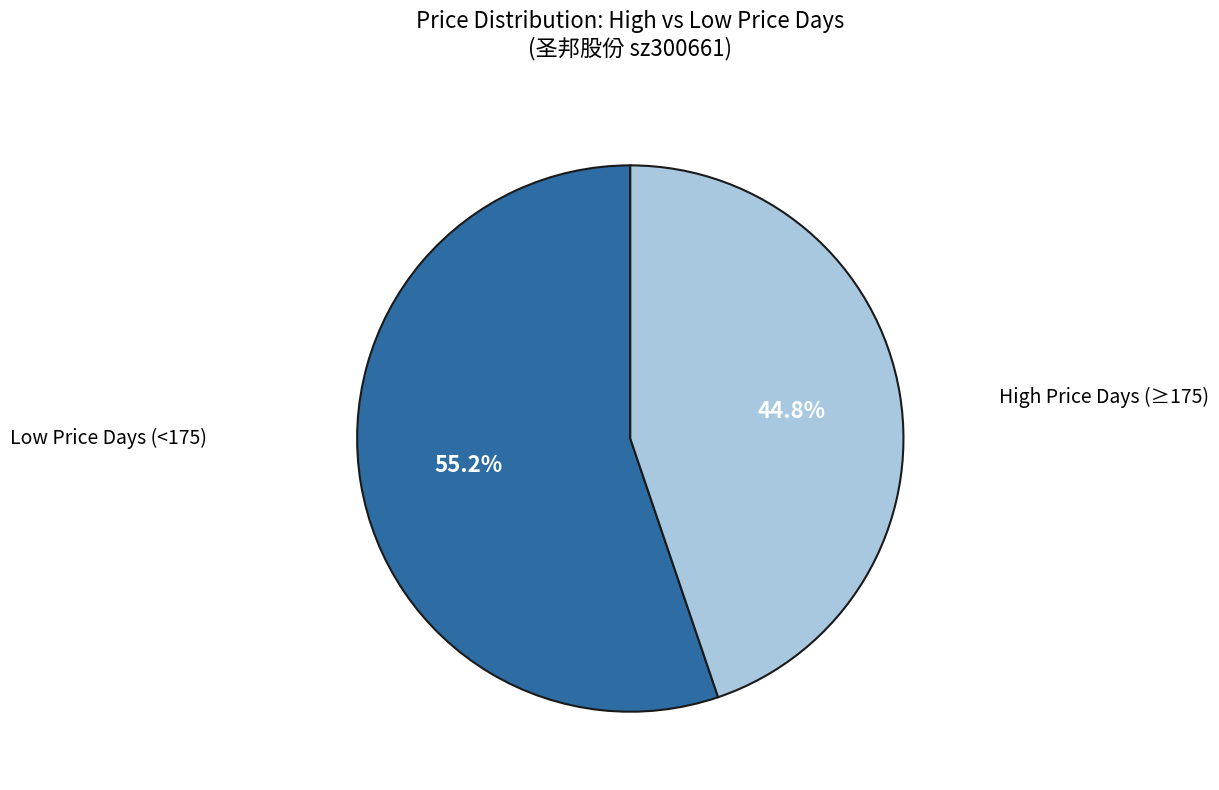

How many slices are in this pie chart?

2